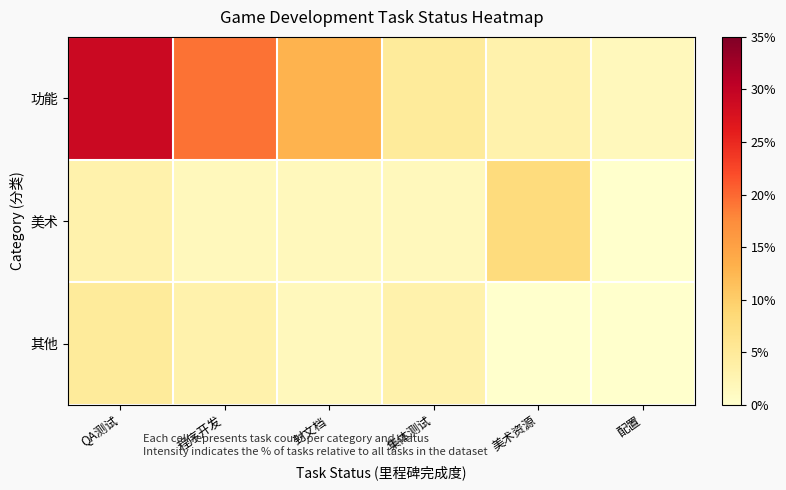

What is the total value across all series at 配置?

1.6